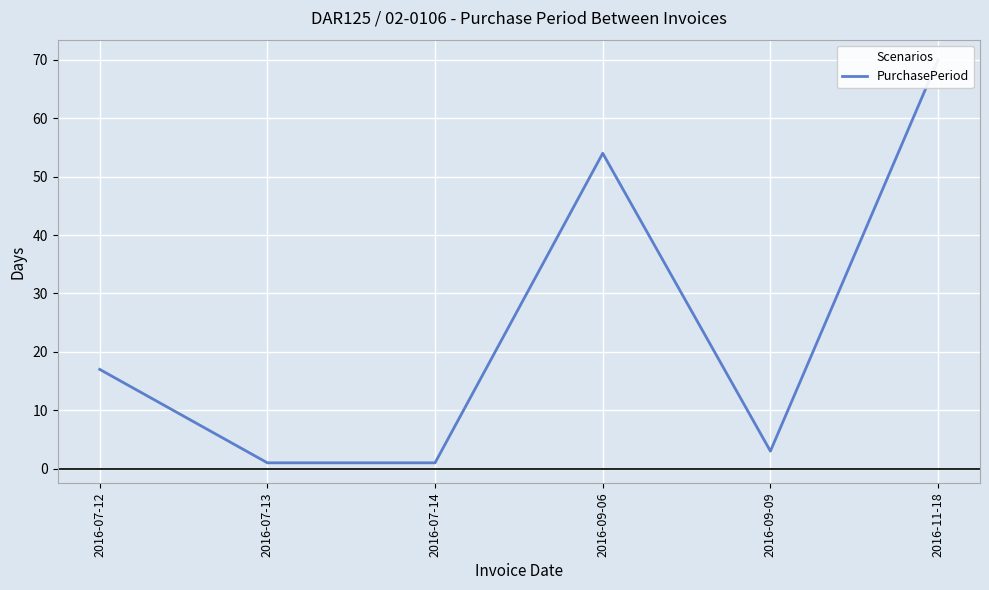

What is the sum of the values at 2016-09-06 and 2016-07-13?

55